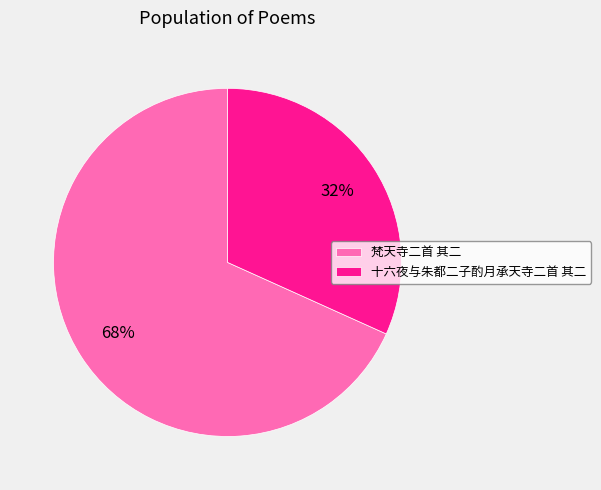

Between 十六夜与朱都二子酌月承天寺二首 其二 and 梵天寺二首 其二, which is larger?

梵天寺二首 其二